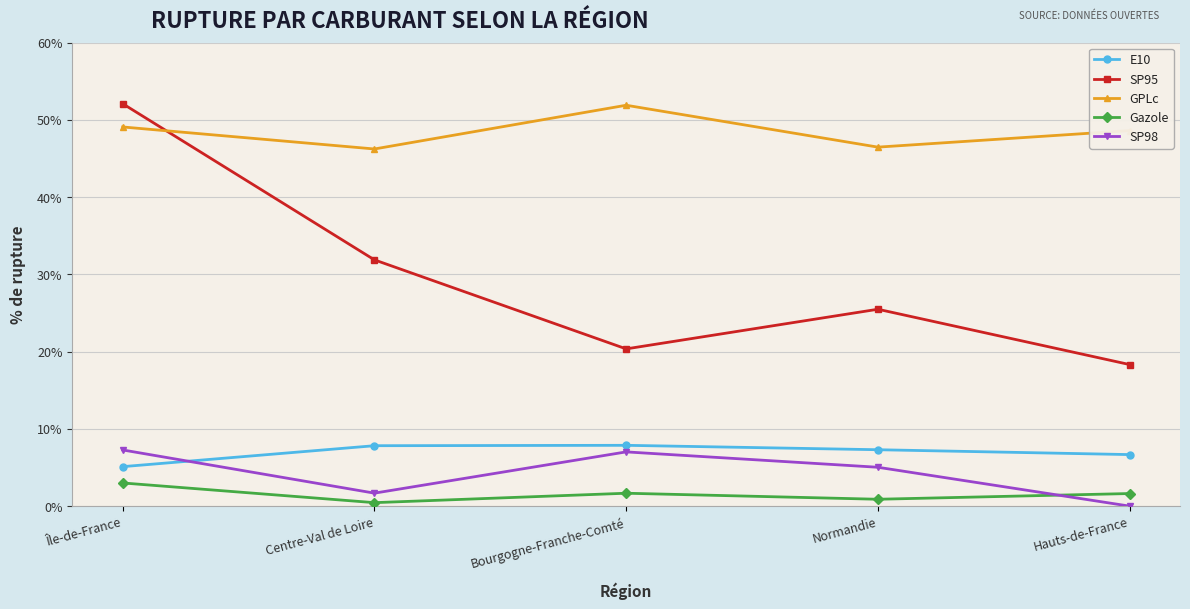

Does the chart display data point markers on the line(s)?

Yes